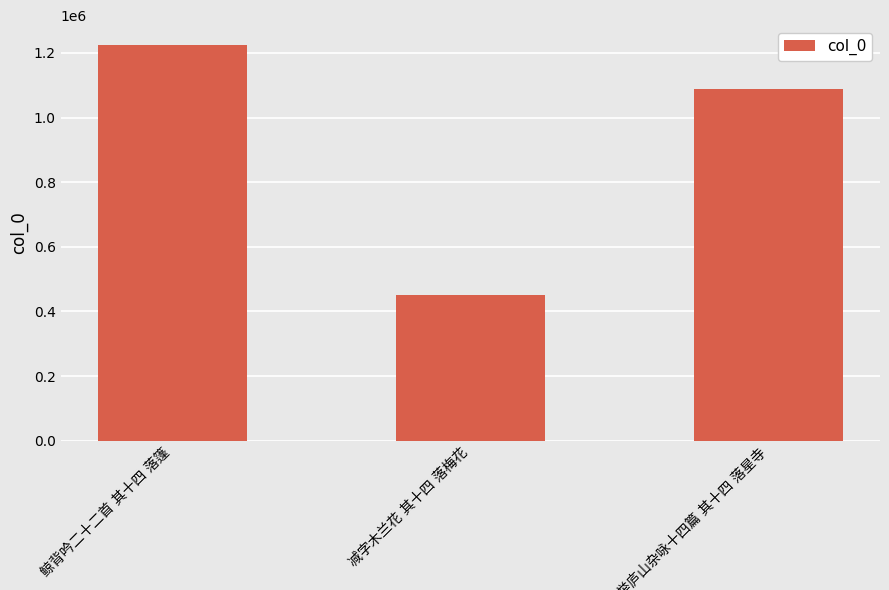

Reading left to right, extract all data points from this chart.

1224802	450170	1088421